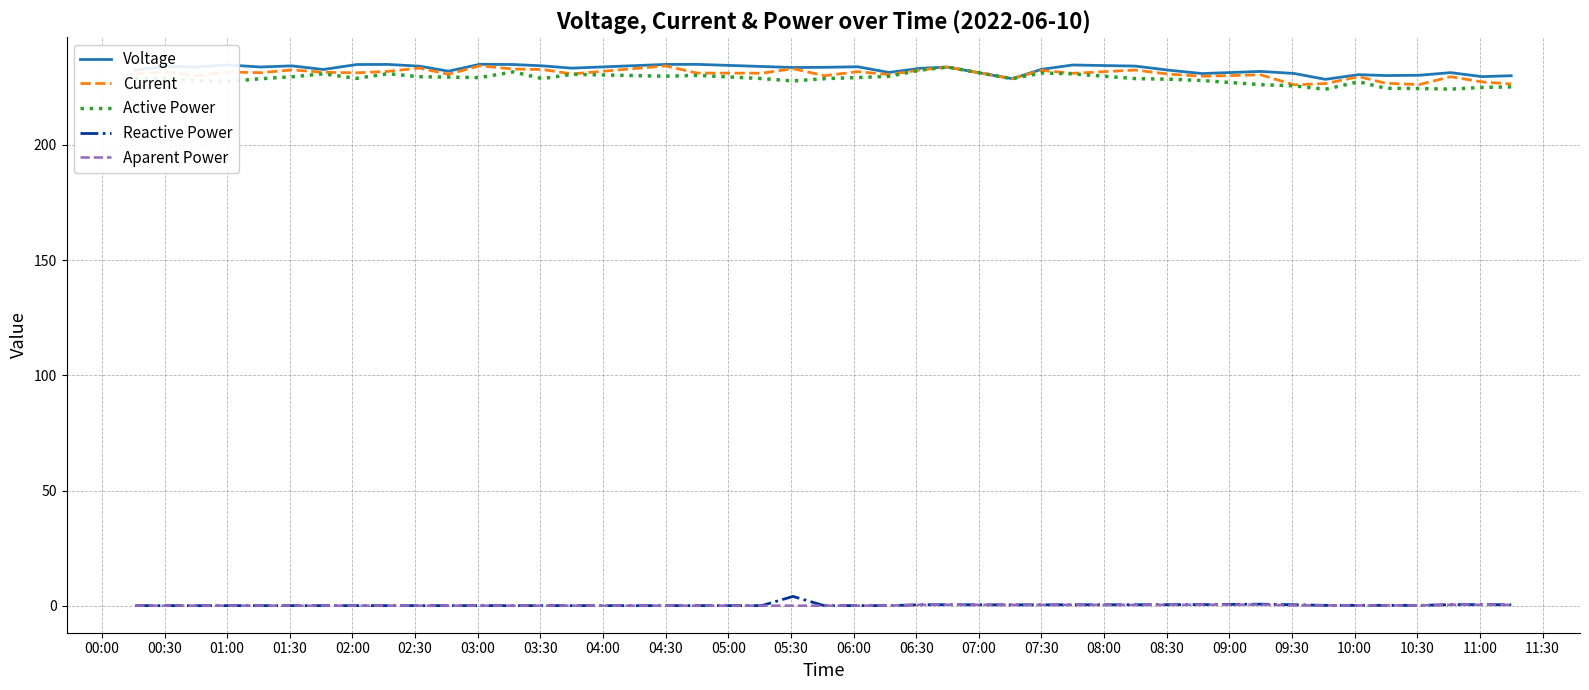

True or false: Aparent Power and Active Power intersect in this chart.

False